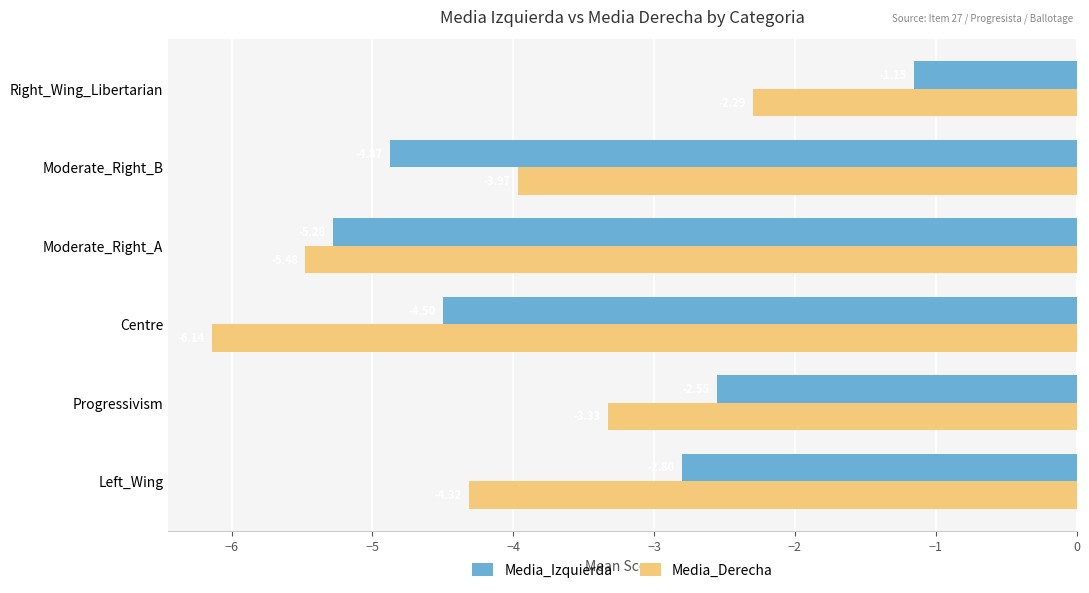

How many data points in Media_Izquierda are above -2?

1